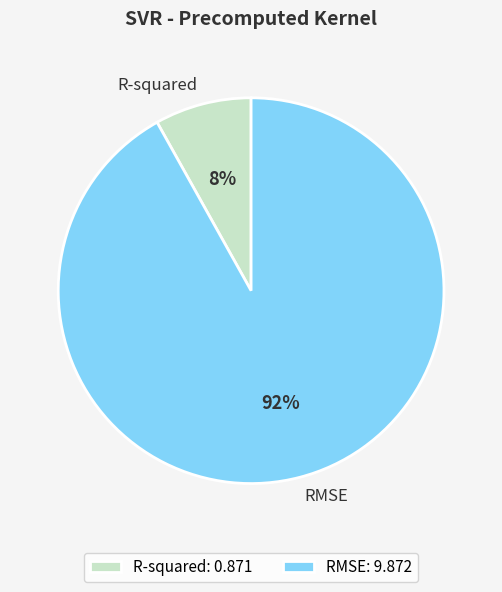

Count the number of slices in the pie.

2